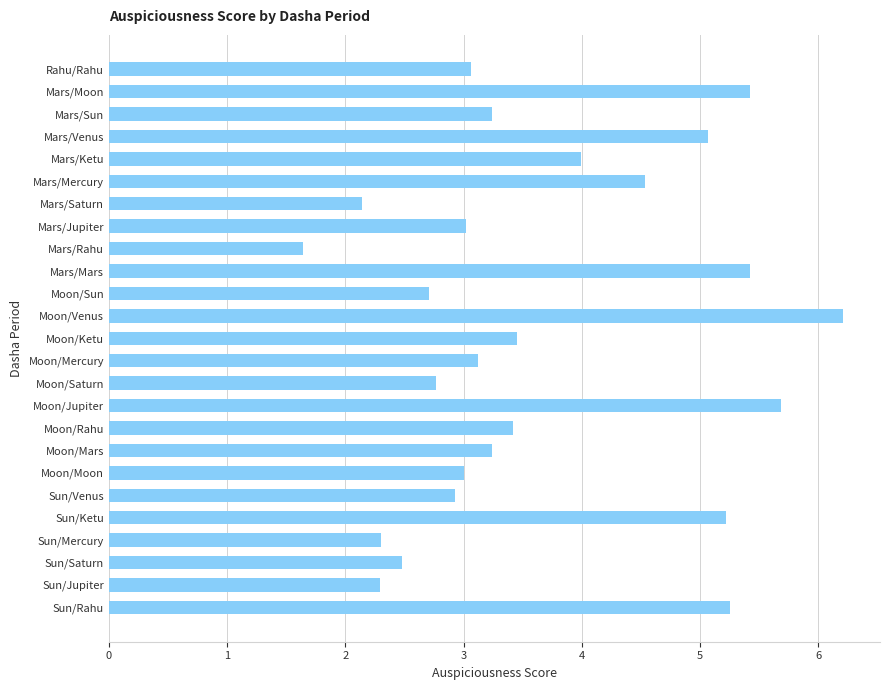

What is the difference between the maximum and second lowest values?

4.1